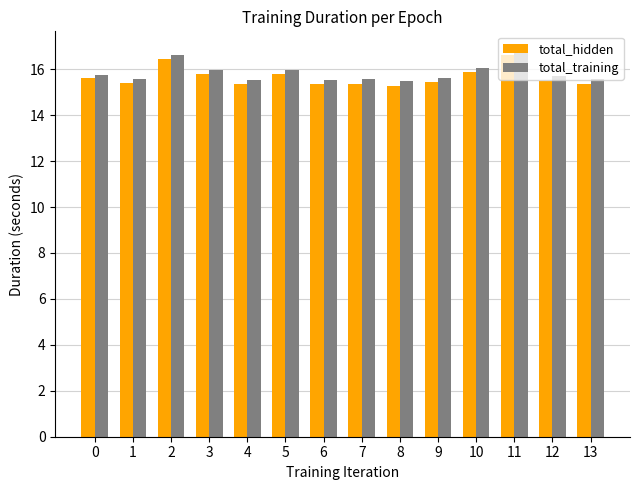

The value of total_training at 4 is 15.5. True or false?

True